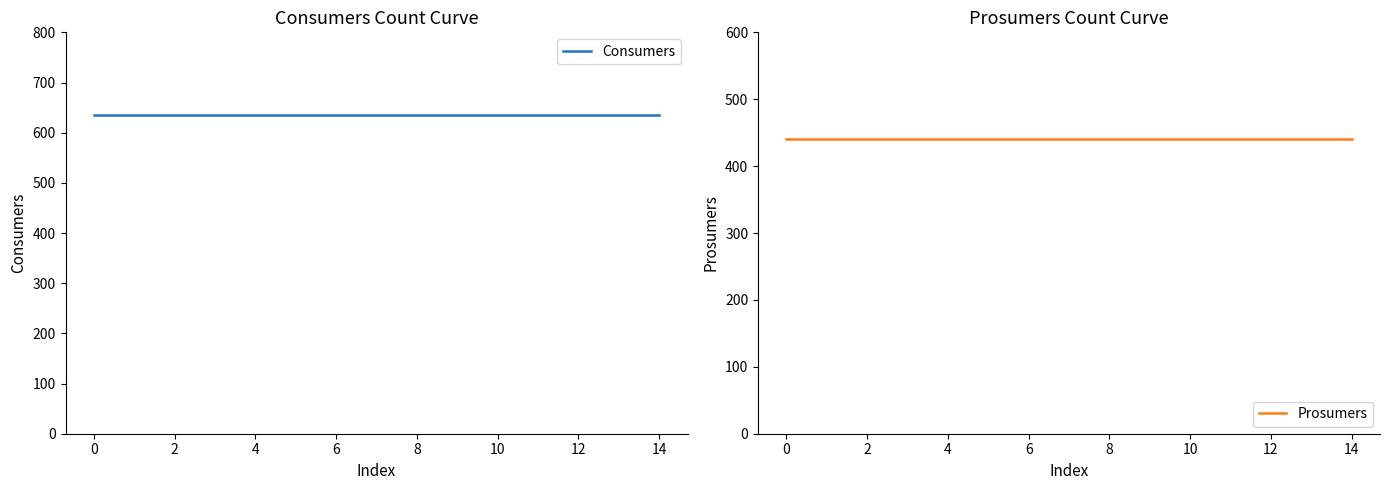

What is the smallest value displayed?

440